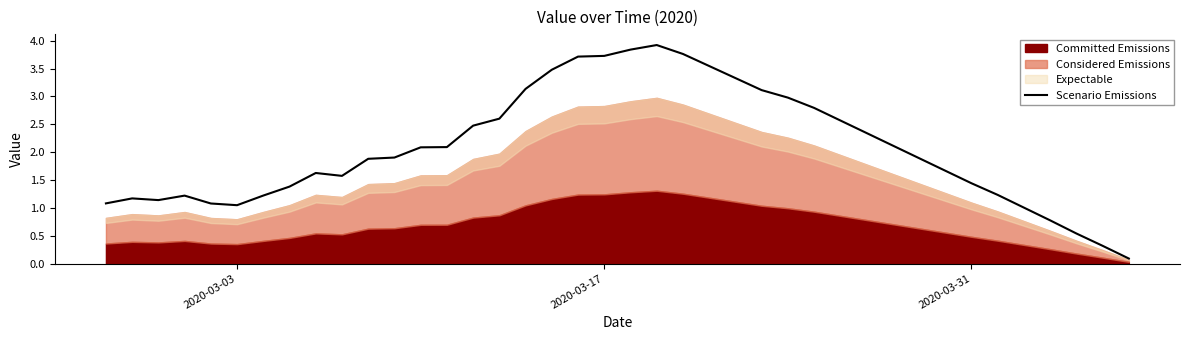

True or false: Scenario Emissions has a value of 3.7 at 2020-03-17.

True